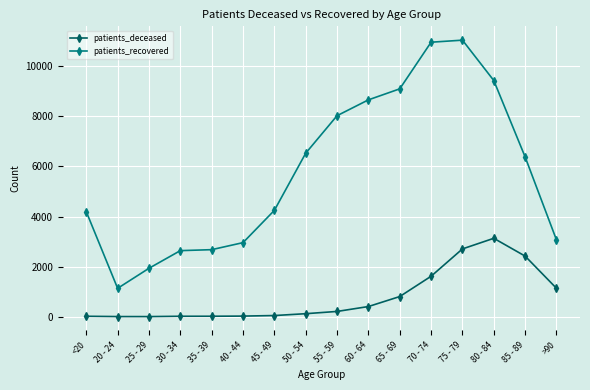

What is the value of the patients_deceased point at the 9th from the left?

209